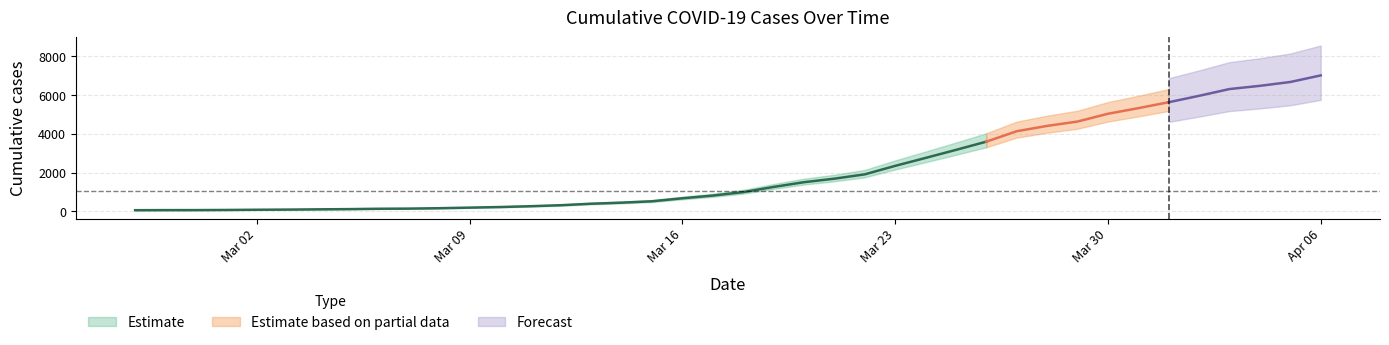

What position from the right is 2020-04-04?

3